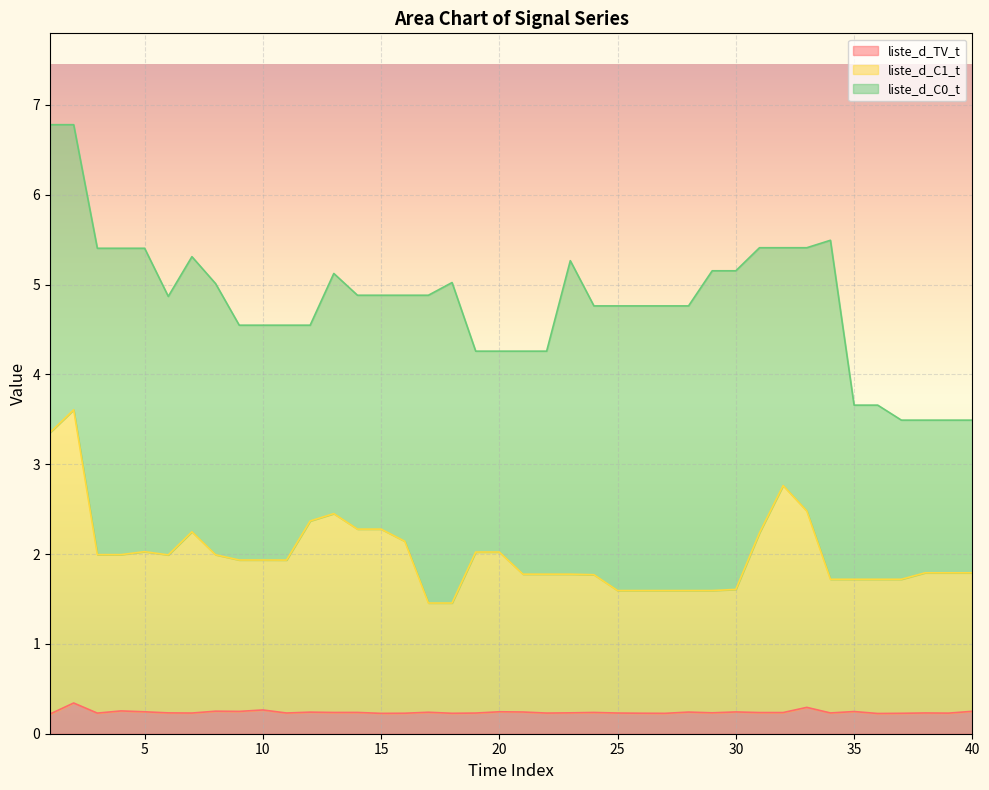

What is the sum of all liste_d_TV_t values?

9.6